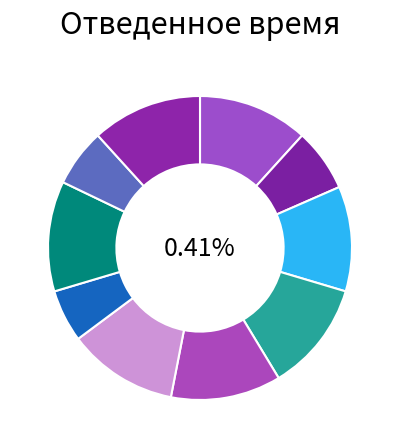

How many slices are in this pie chart?

10